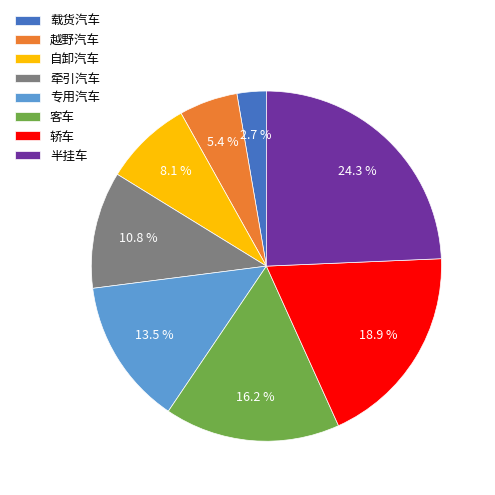

Does 专用汽车 account for over 50% of the chart?

No